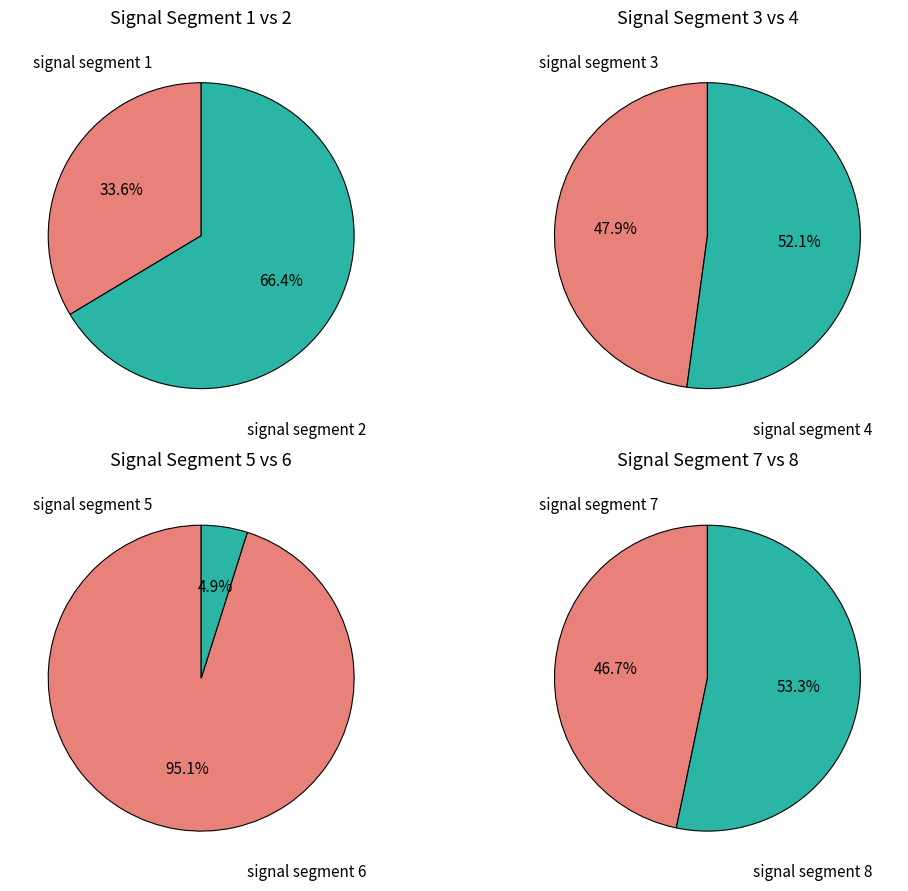

Which slice is the smallest?

signal segment 6